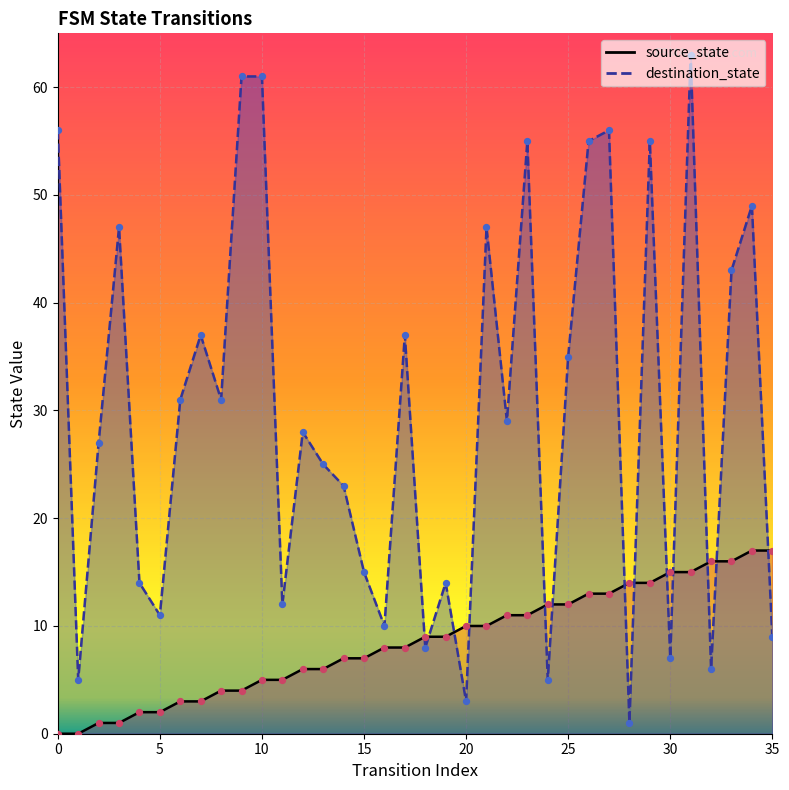

Which series contains the lowest Y value?

source_state